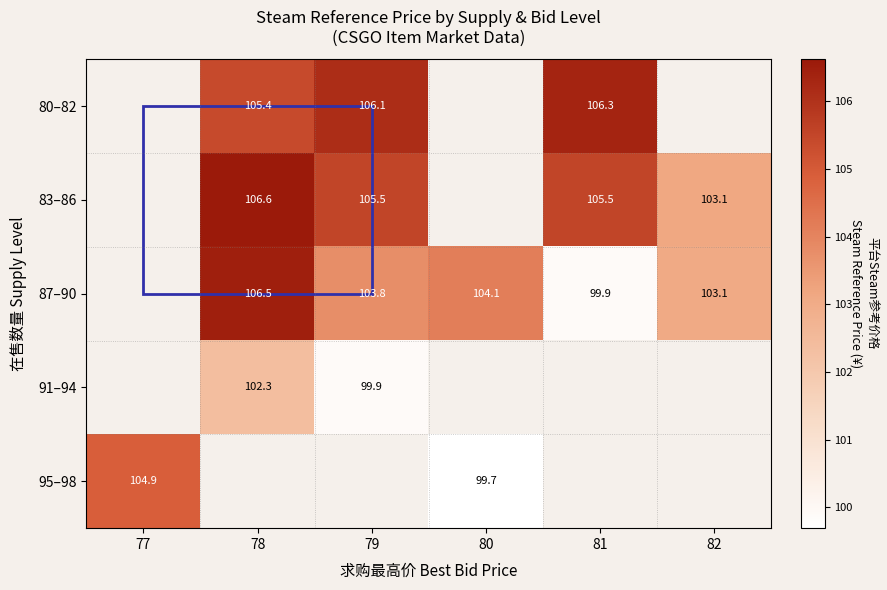

Is the value of 95–98 at 77 greater than the value of 87–90 at 78?

No